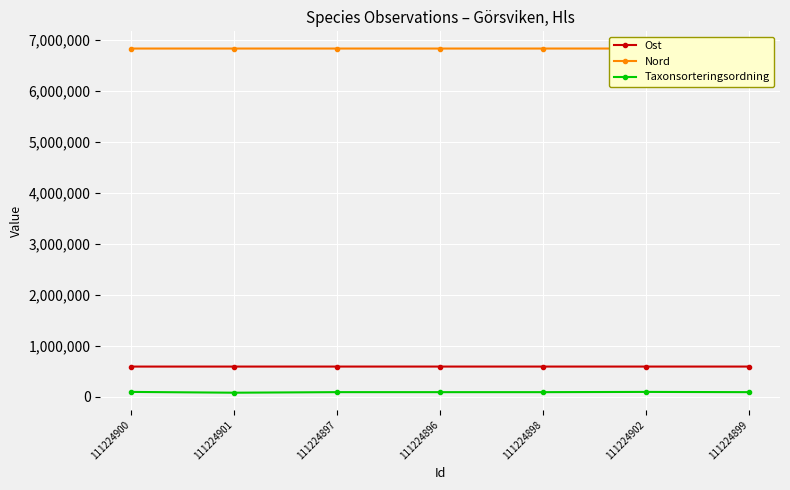

True or false: Ost and Nord cross at least once.

False